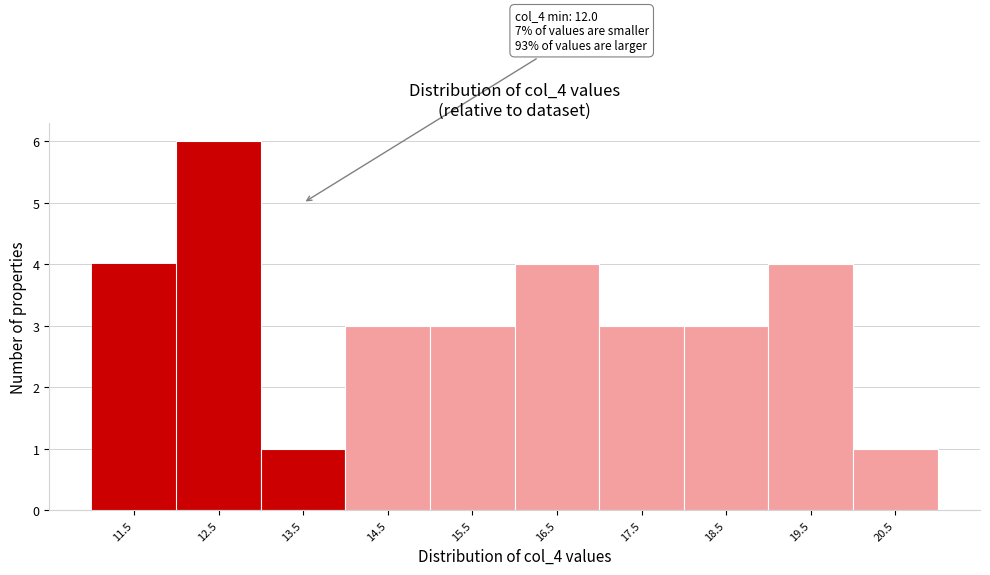

Reading left to right, transcribe all the data shown in this chart.

11.5=4	12.5=6	13.5=1	14.5=3	15.5=3	16.5=4	17.5=3	18.5=3	19.5=4	20.5=1